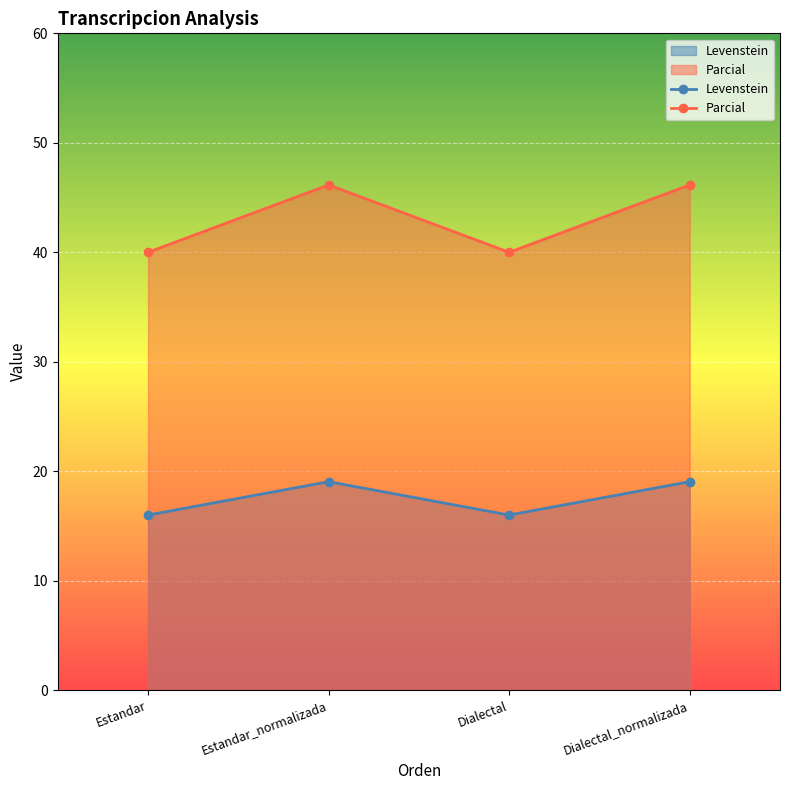

What is the sum of all Levenstein values?

70.1